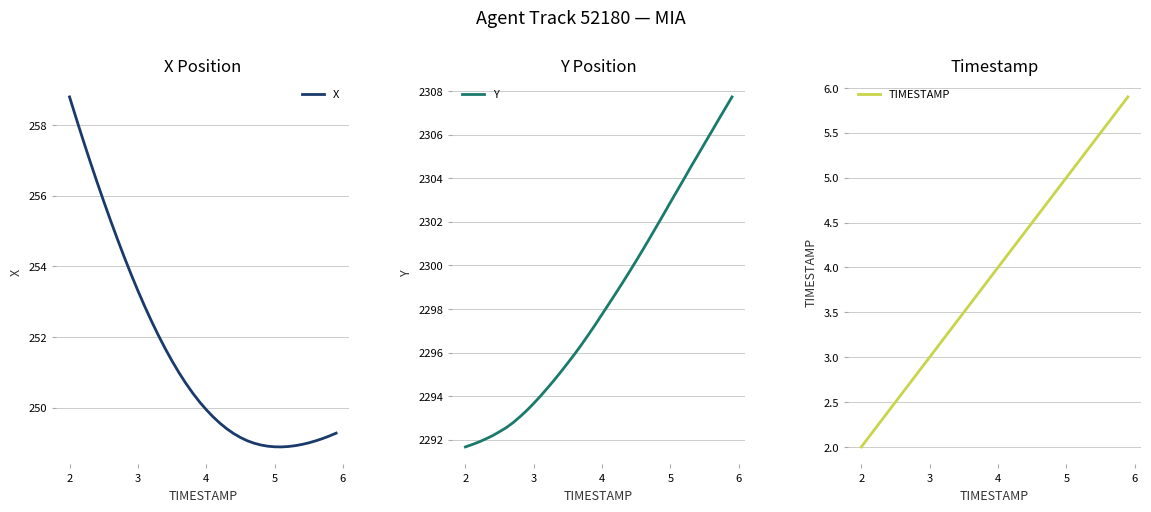

What is the maximum value for Y?

2307.7